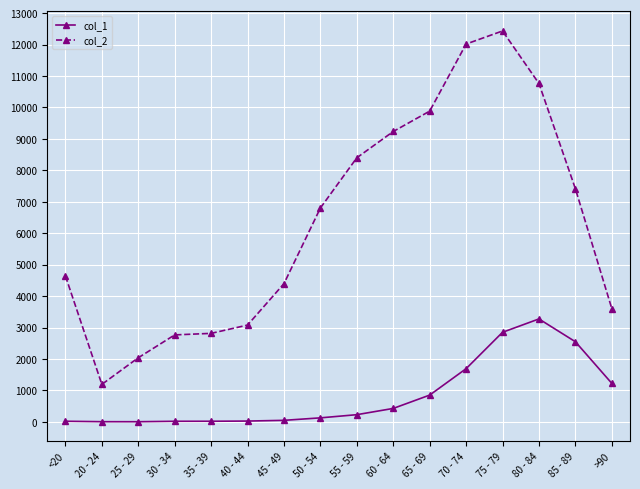

What is the difference between the maximum and minimum values in the col_2 series?

11243